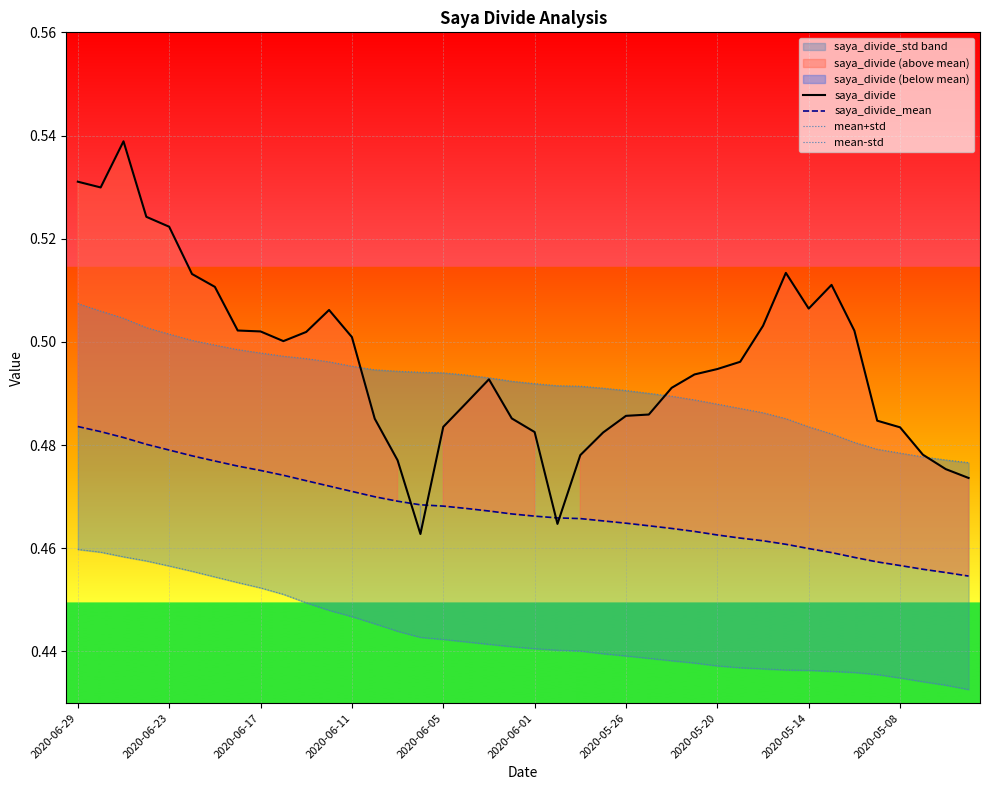

Which series changed the most between 27 and 38?

saya_divide